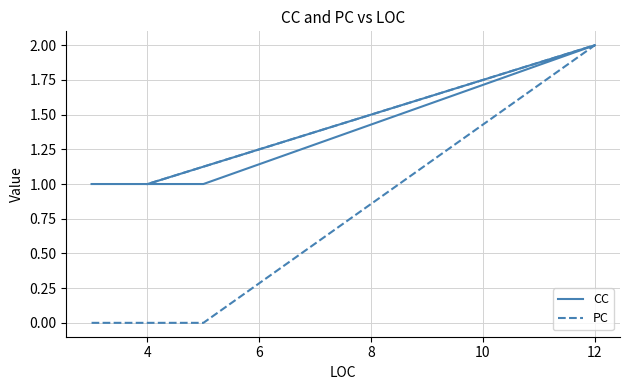

How many lines are shown in the chart?

2